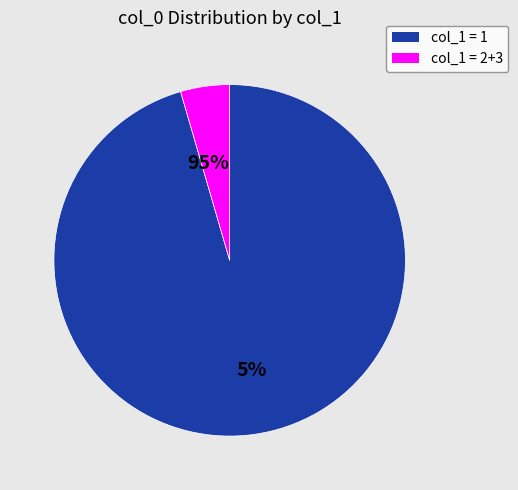

Is there any slice that represents more than half of the pie?

Yes